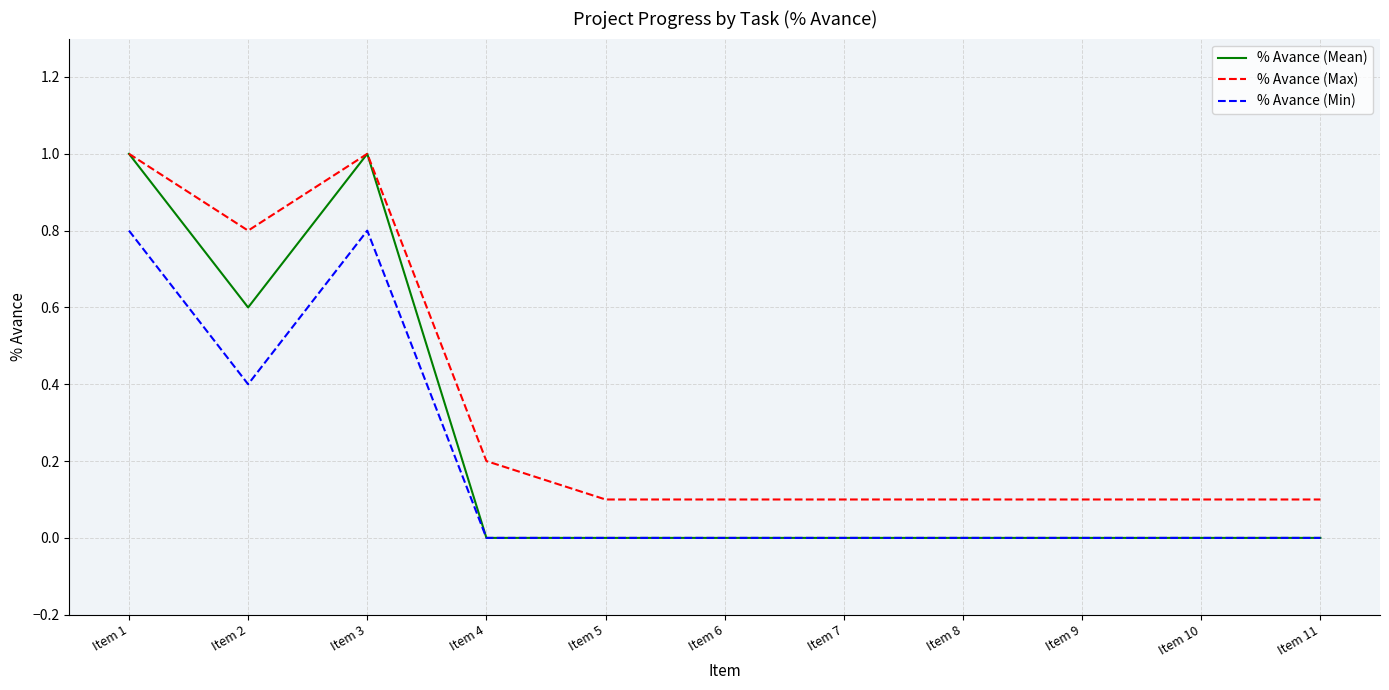

List the series in order of their overall mean, lowest first.

% Avance (Min), % Avance (Mean), % Avance (Max)